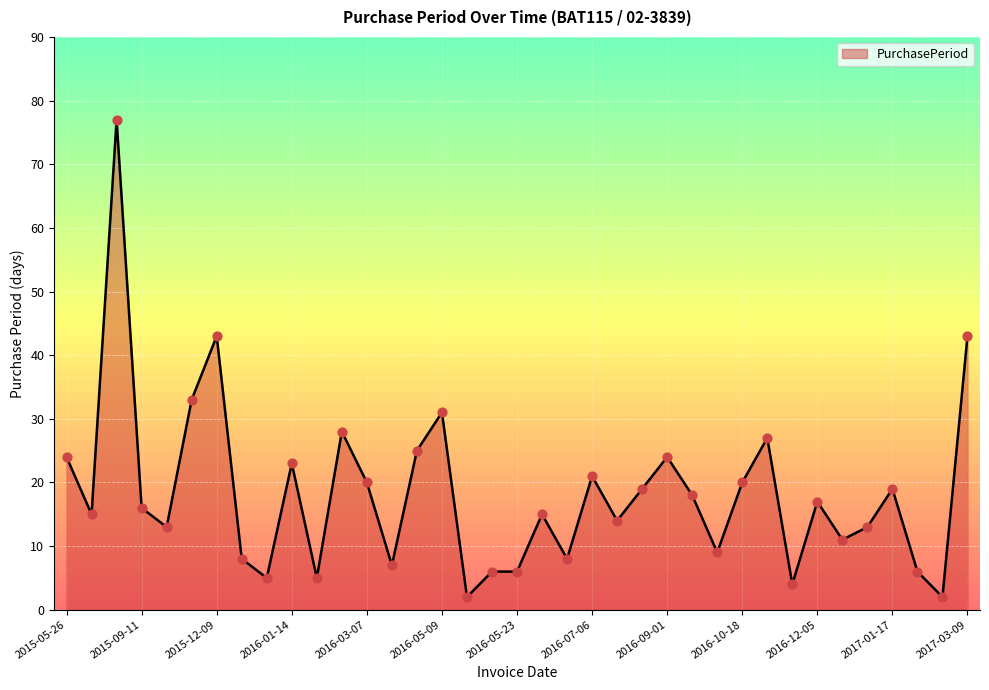

What is the difference between the maximum and minimum values?

75